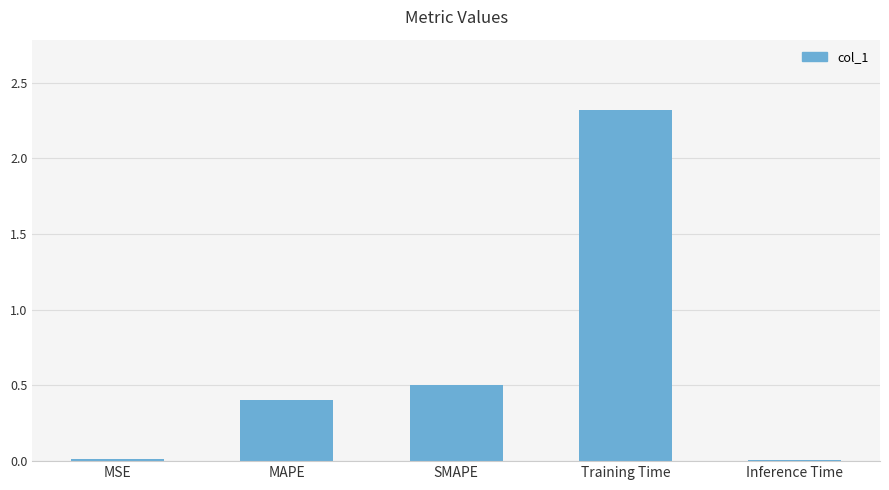

True or false: the data shows 2.3 at Training Time.

True